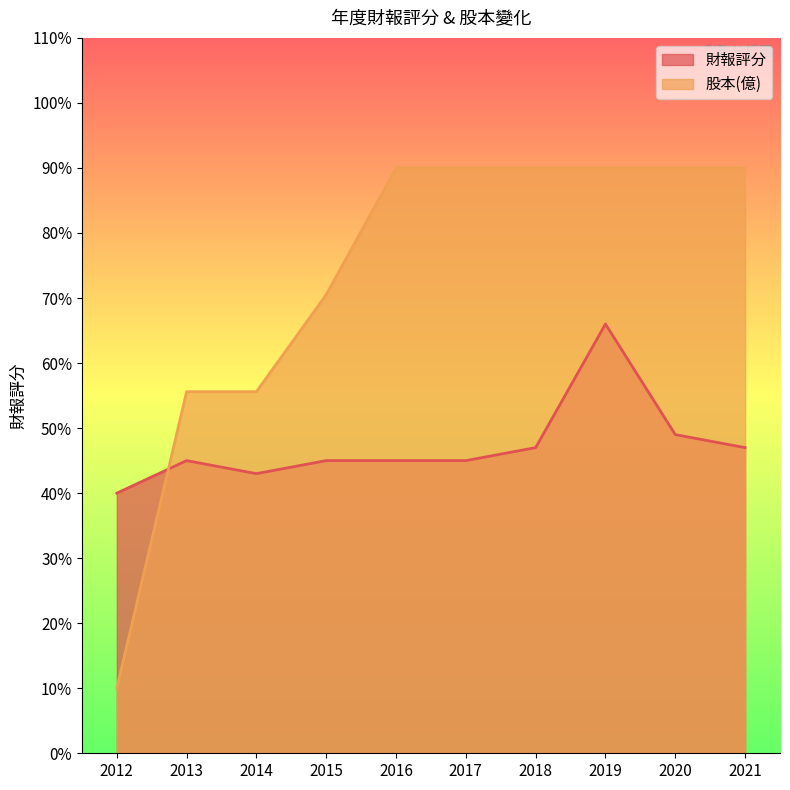

Which category has the highest value across all series?

2016